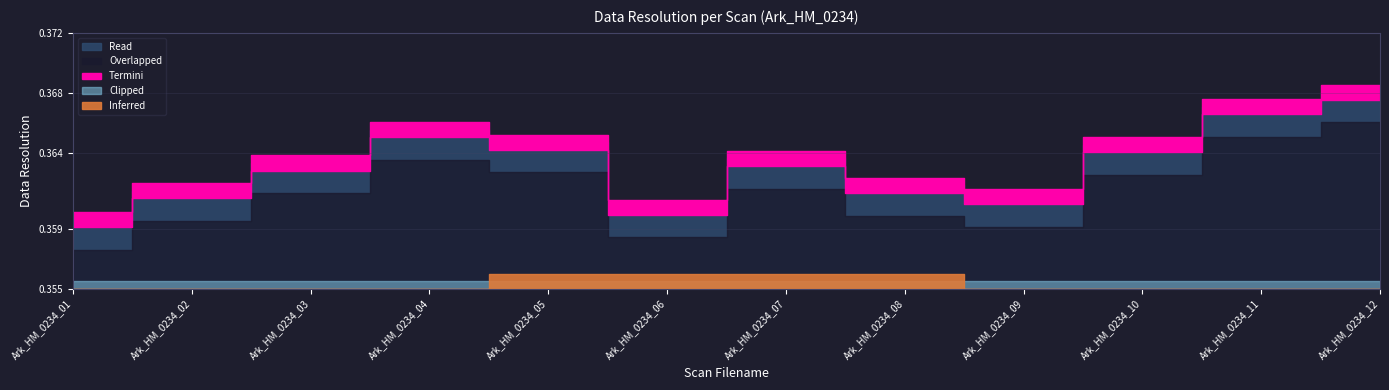

True or false: the data shows 0.6 at Ark_HM_0234_11.

False